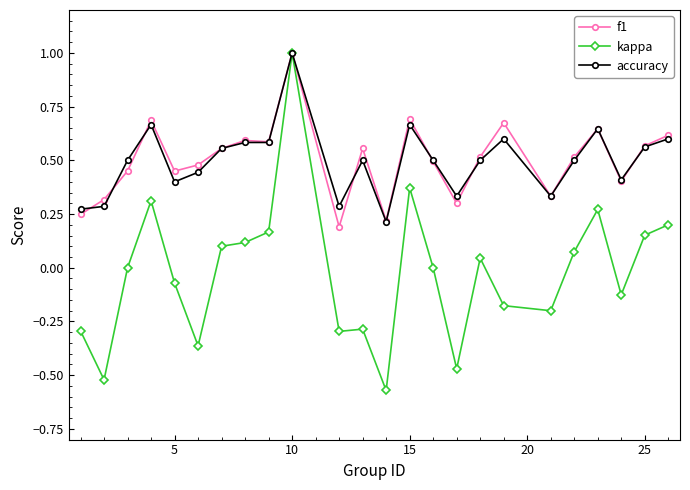

In kappa, how many points are lower than both neighbors (excluding endpoints)?

7